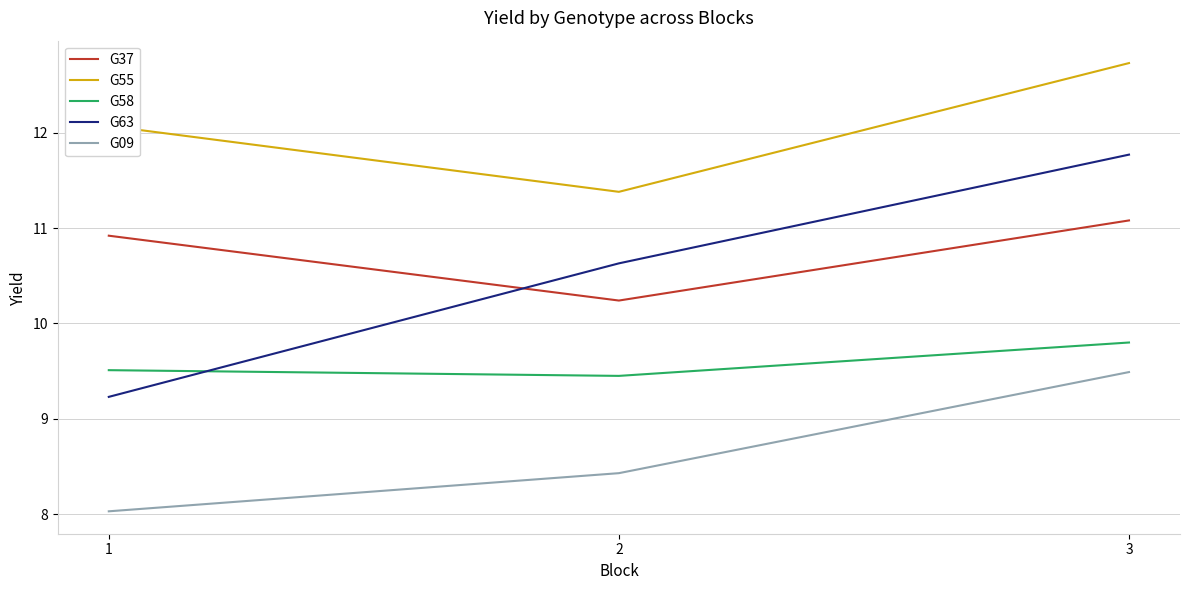

Rank the categories by G63 value from lowest to highest.

1, 2, 3